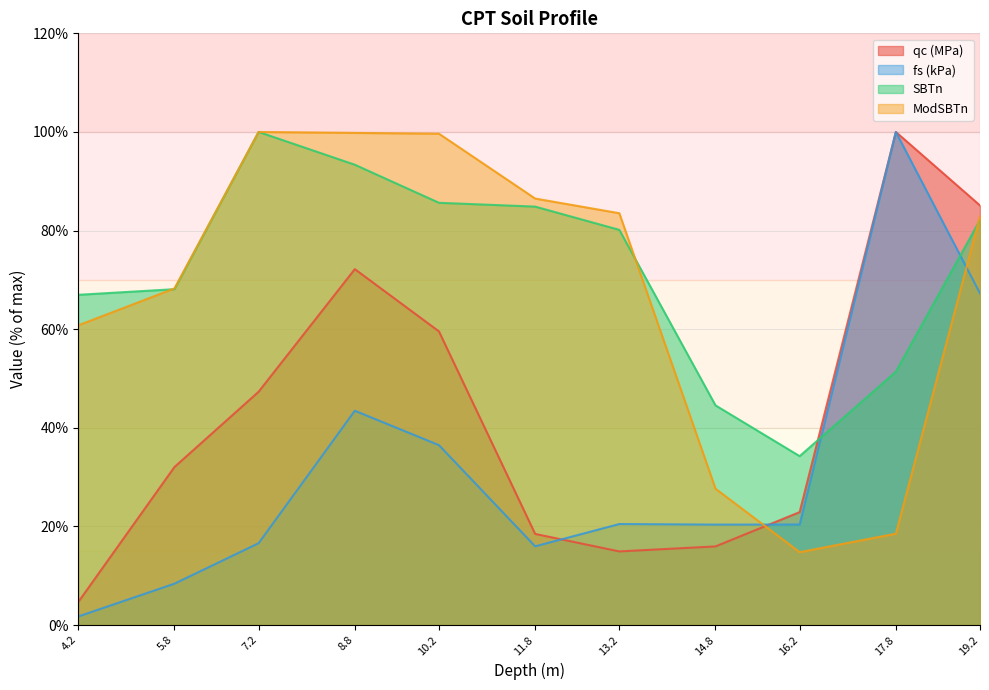

What is the average value of the qc (MPa) series?

43.0